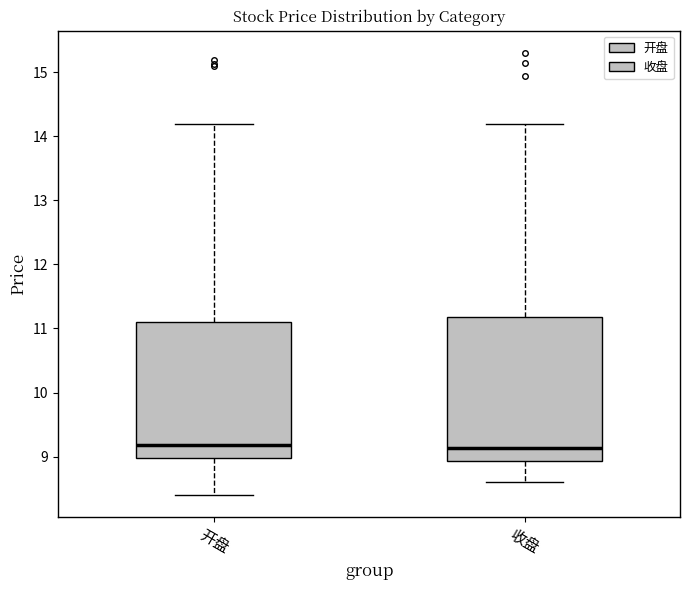

Comparing the boxes themselves (not the whiskers), which one is the tallest?

收盘